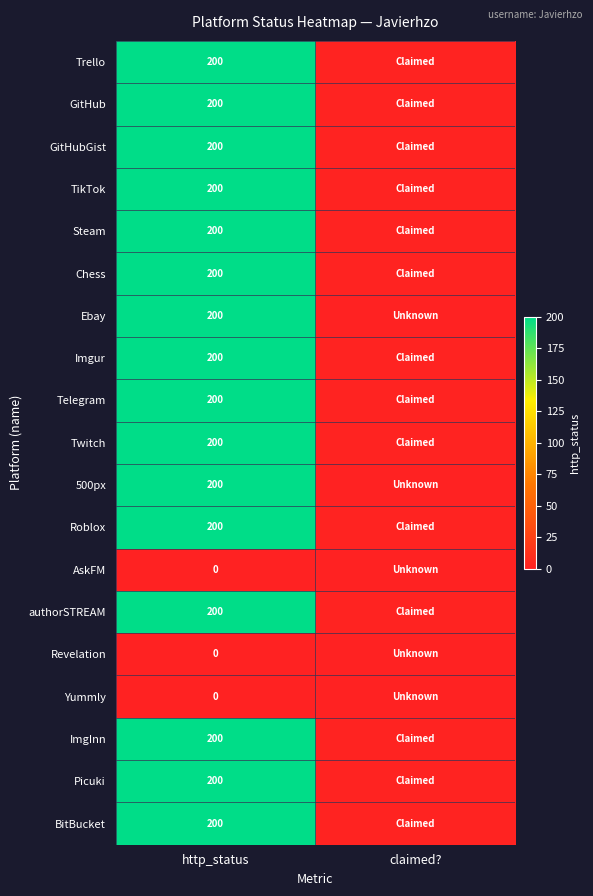

What is the difference between the highest and lowest values at http_status?

200